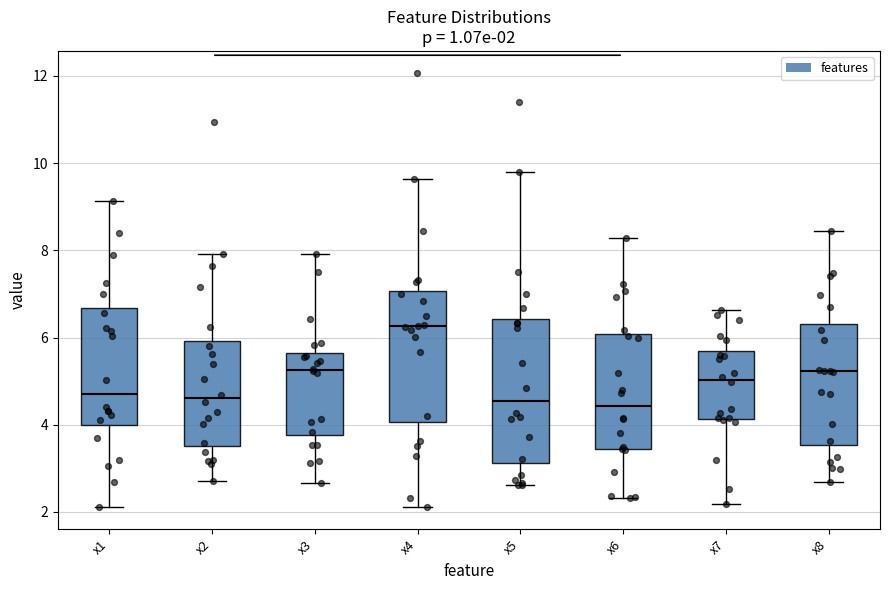

Which box is the tallest, from its lower edge to its upper edge?

x5